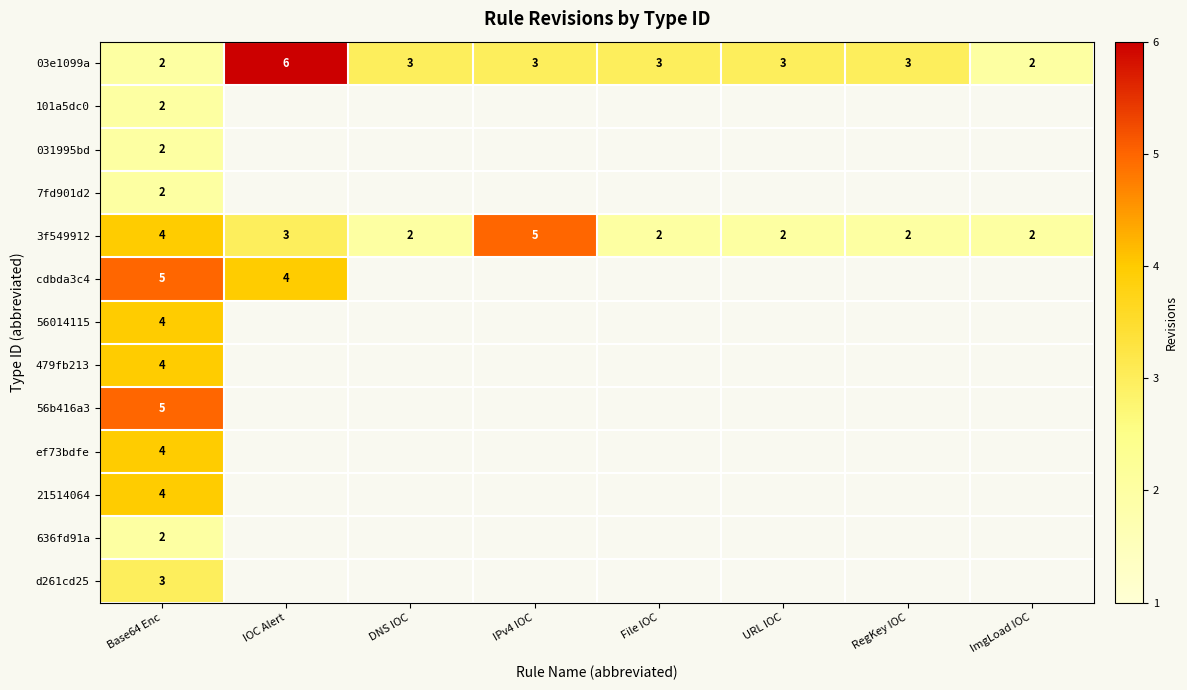

At which category is the sum across all series the highest?

Base64 Enc